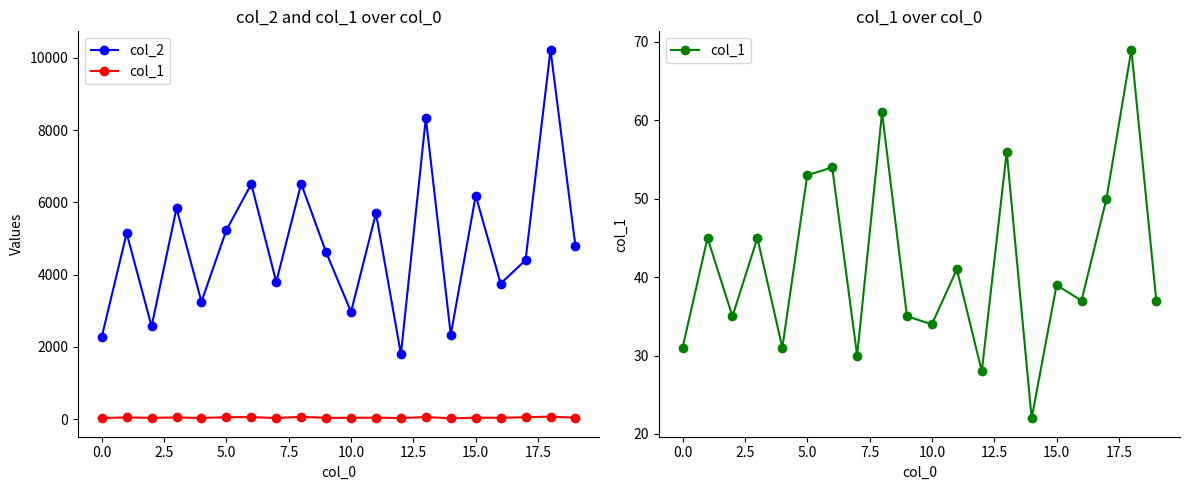

What is the difference between the maximum and minimum values in the col_2 series?

8428